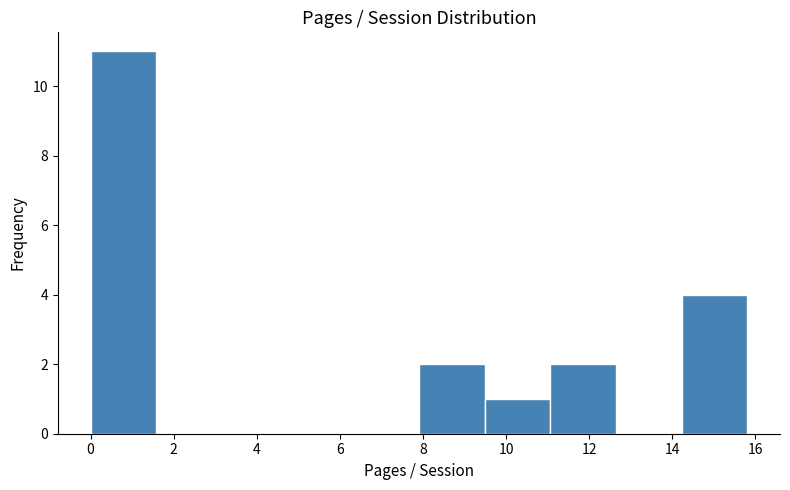

Reading left to right, transcribe this chart: for each bar, give the range it covers on the x-axis and its height. Neither the bar edges nor the heights are printed on the chart, so give them approximately, as read against the axes.

0.00 to 1.58: 11
1.58 to 3.16: 0
3.16 to 4.74: 0
4.74 to 6.32: 0
6.32 to 7.90: 0
7.90 to 9.48: 2
9.48 to 11.06: 1
11.06 to 12.64: 2
12.64 to 14.22: 0
14.22 to 15.80: 4